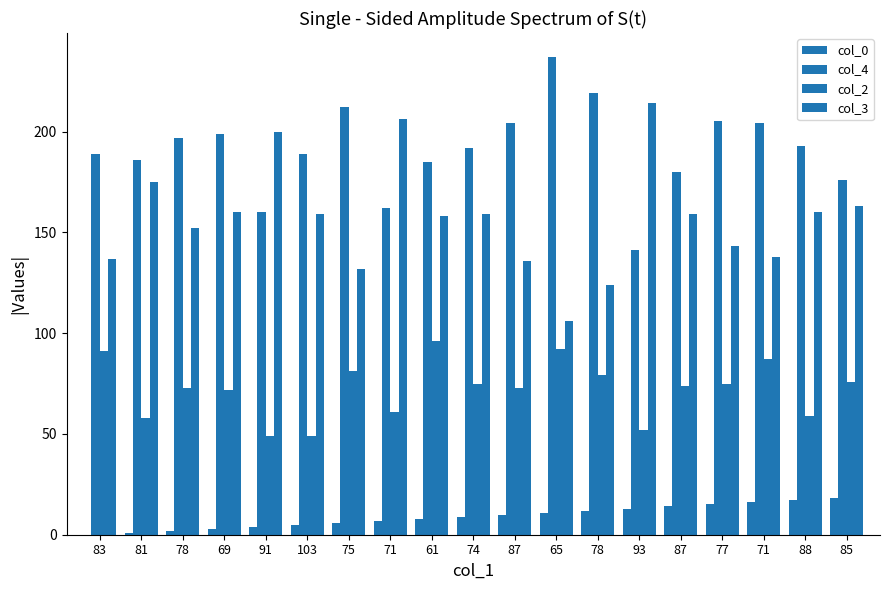

Reading left to right, transcribe all the data shown in this chart.

col_0: 83=0	81=1	78=2	69=3	91=4	103=5	75=6	71=7	61=8	74=9	87=10	65=11	78=12	93=13	87=14	77=15	71=16	88=17	85=18
col_4: 83=189	81=186	78=197	69=199	91=160	103=189	75=212	71=162	61=185	74=192	87=204	65=237	78=219	93=141	87=180	77=205	71=204	88=193	85=176
col_2: 83=91	81=58	78=73	69=72	91=49	103=49	75=81	71=61	61=96	74=75	87=73	65=92	78=79	93=52	87=74	77=75	71=87	88=59	85=76
col_3: 83=137	81=175	78=152	69=160	91=200	103=159	75=132	71=206	61=158	74=159	87=136	65=106	78=124	93=214	87=159	77=143	71=138	88=160	85=163